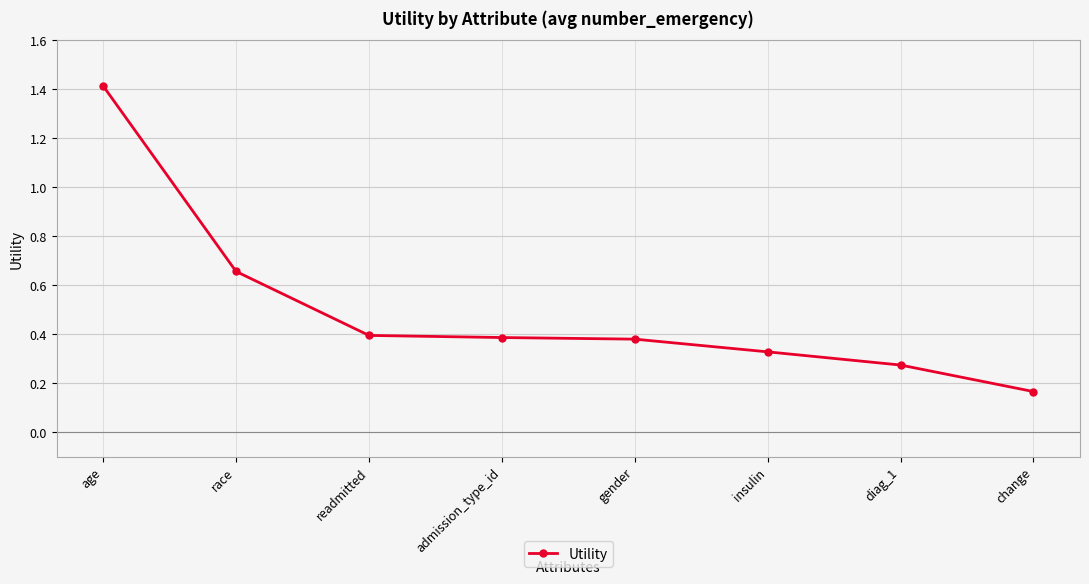

Which label corresponds to the largest value in the chart?

age